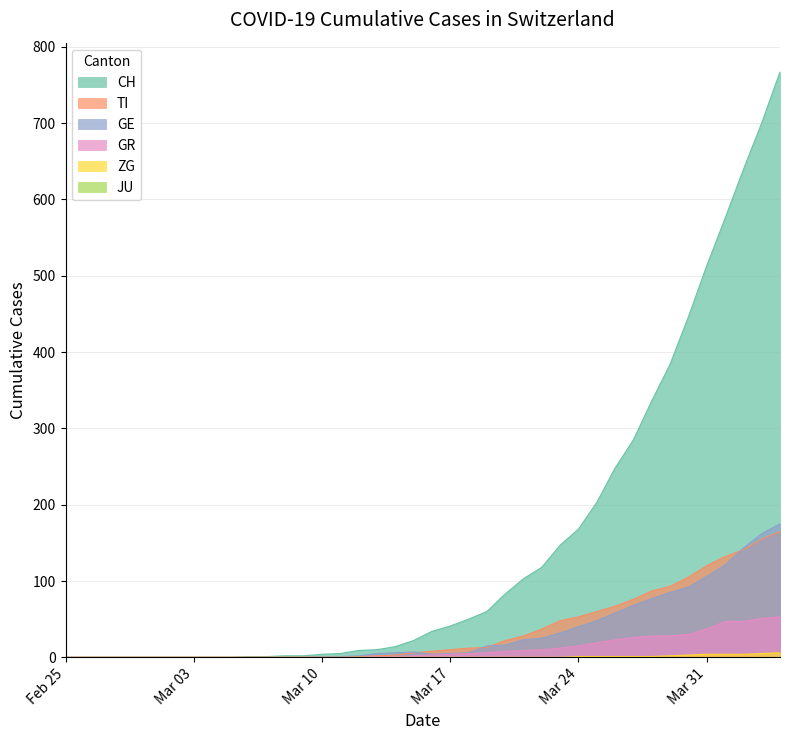

What is the maximum value for GE?

175